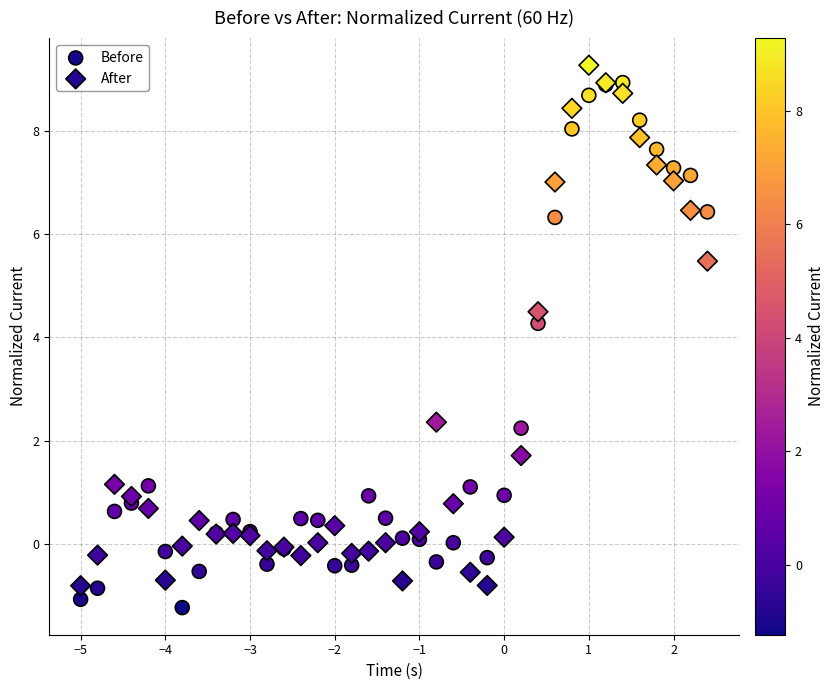

In the Before series, what Y value is closest to 3?

2.2